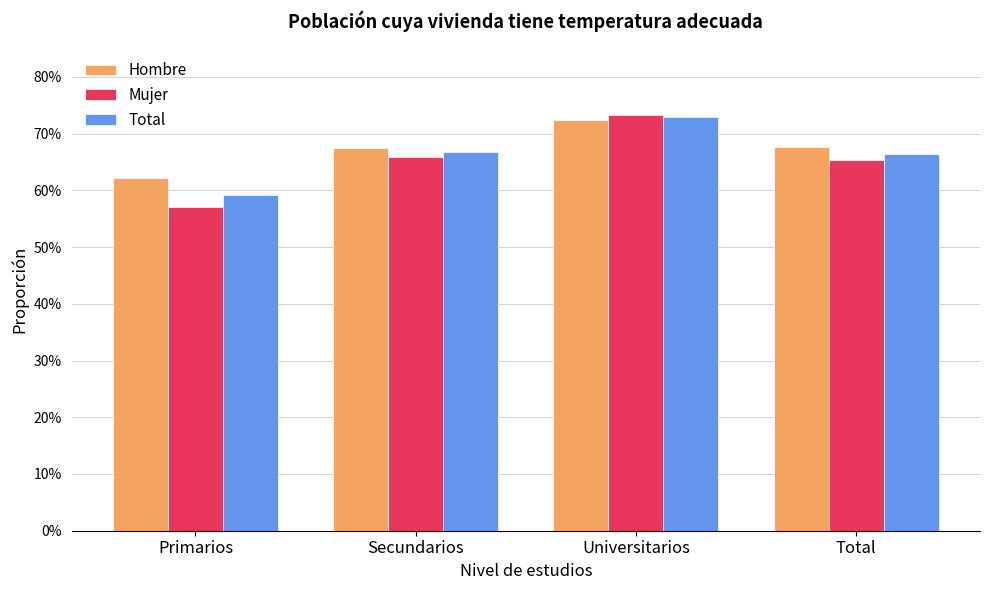

Which series has the largest total across all categories?

Hombre